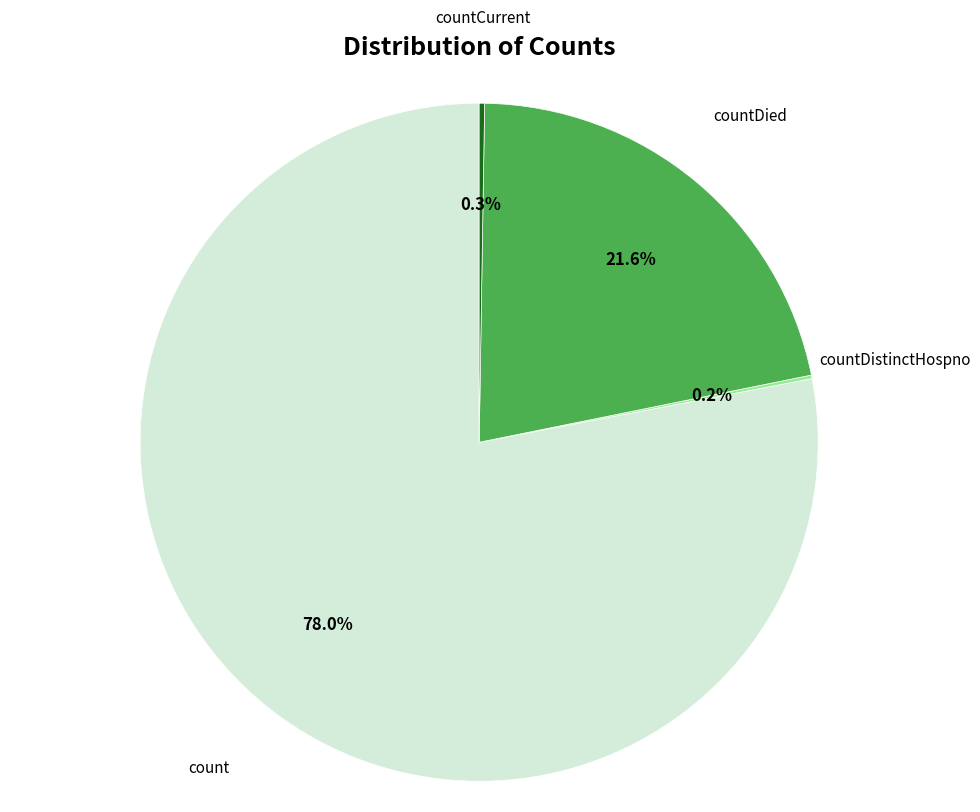

Is there any slice that represents more than half of the pie?

Yes